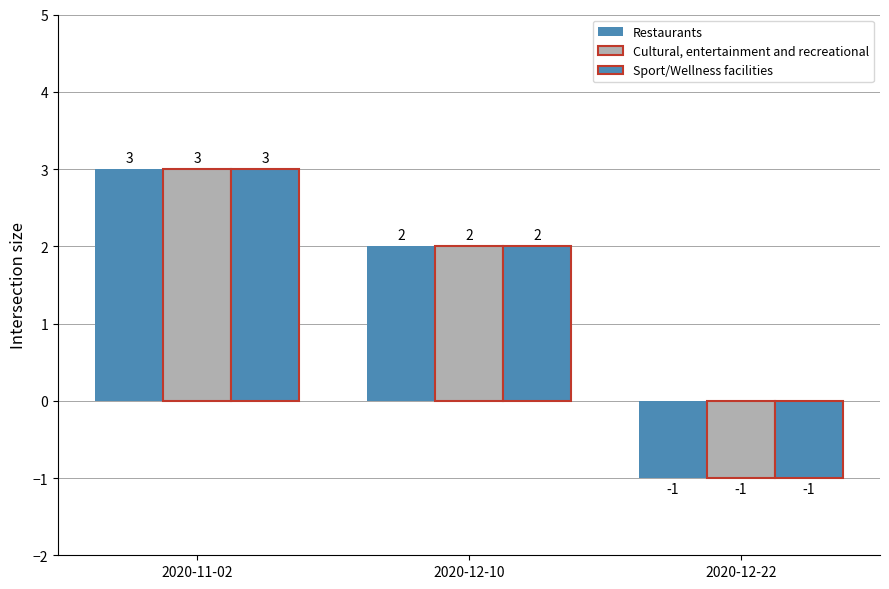

True or false: Sport/Wellness facilities has a value of 0 at 2020-12-22.

False